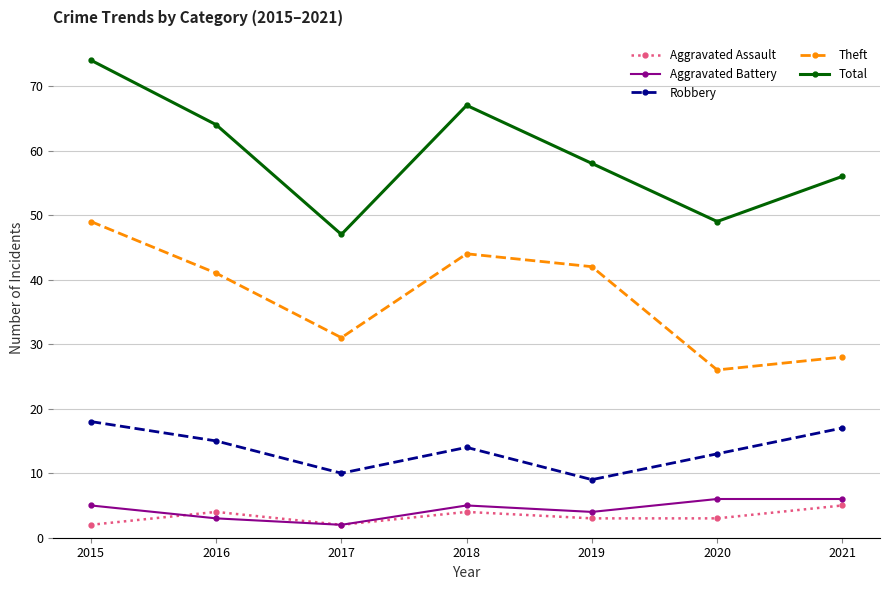

What is the value of the Aggravated Assault point at the 5th from the left?

3